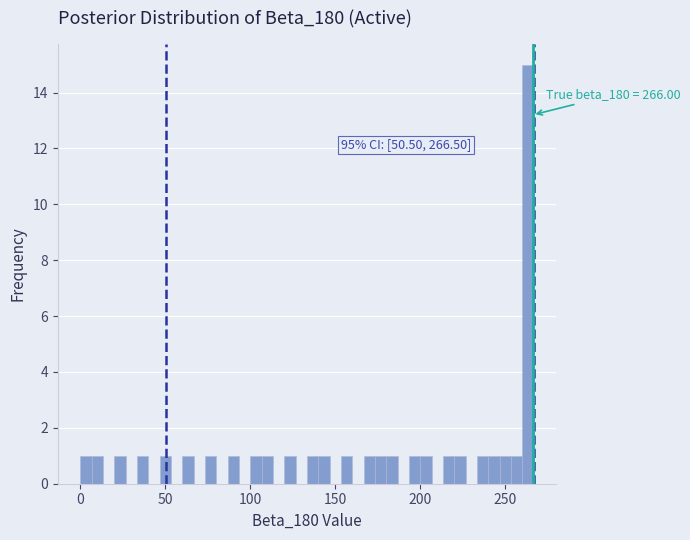

Read against the x-axis, roughly where is the centre of the tallest bar?

265